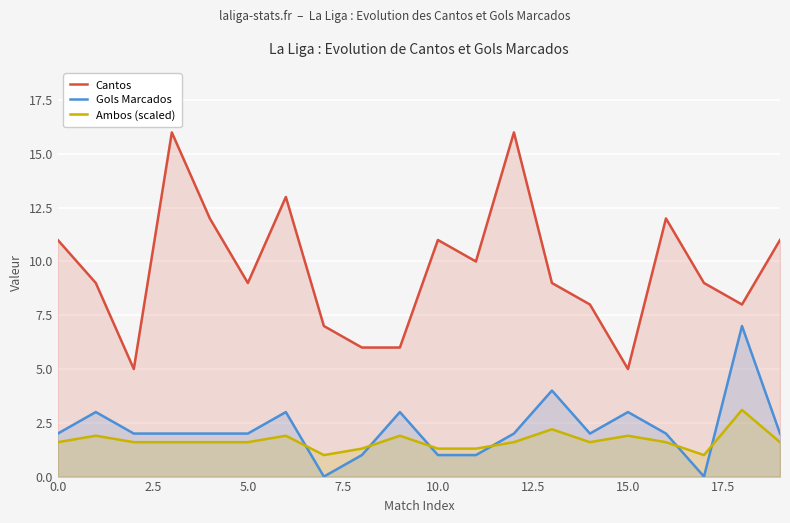

The value of Ambos (scaled) at 10.0 is 2.4. True or false?

False